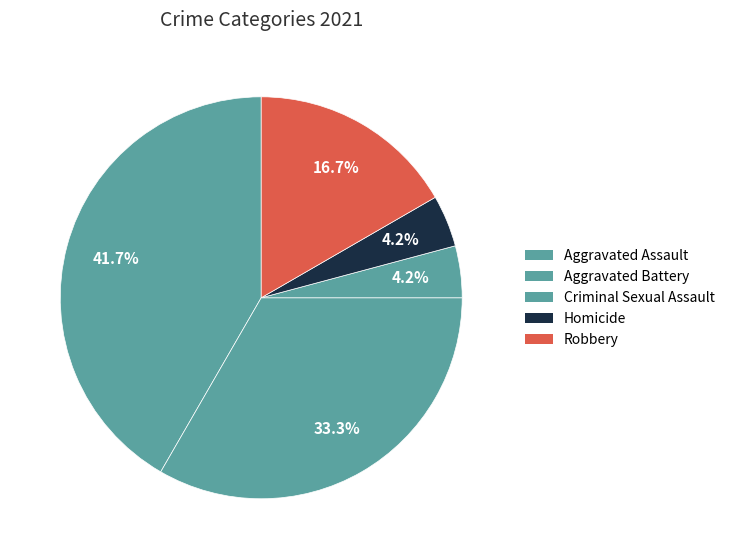

Rank the categories by value from lowest to highest.

Criminal Sexual Assault, Homicide, Robbery, Aggravated Battery, Aggravated Assault